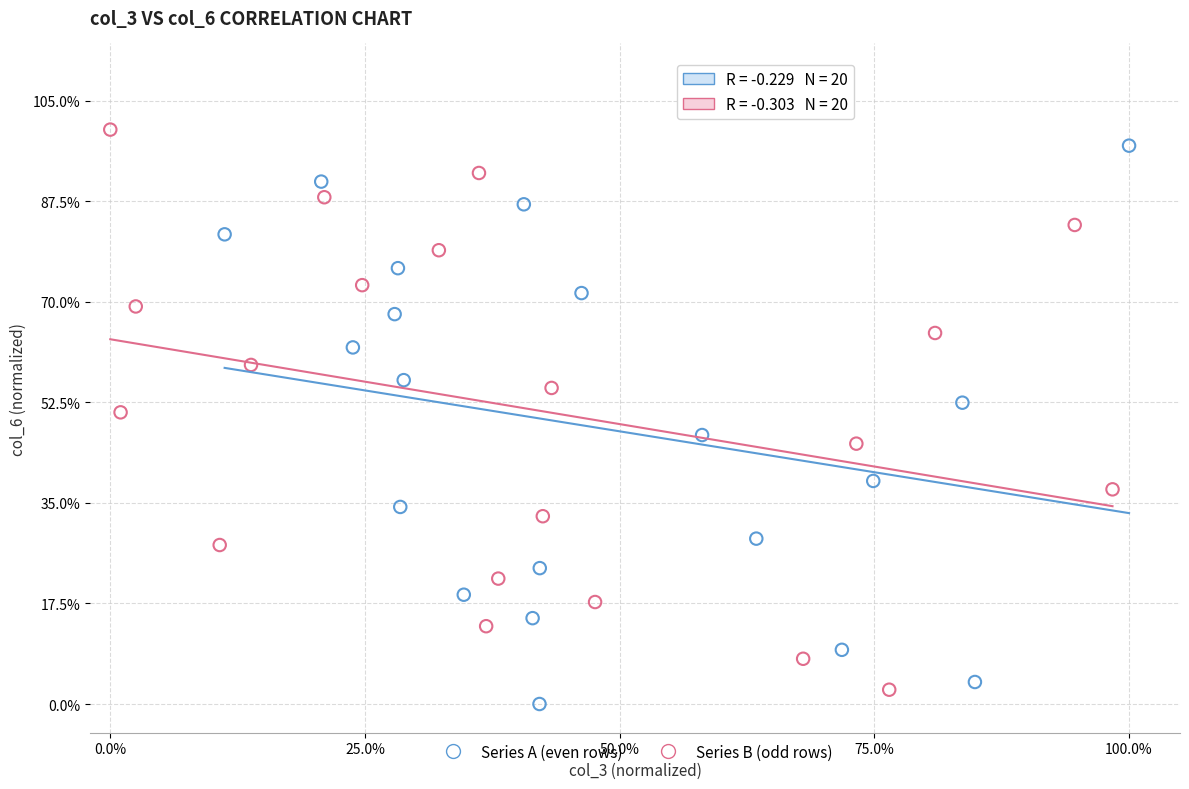

Which series contains the highest Y value?

Series B (odd rows)